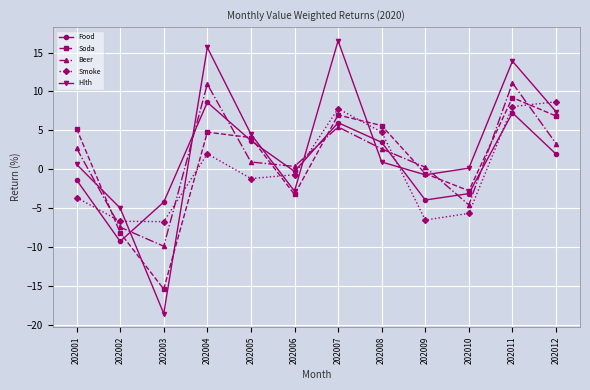

True or false: Beer and Smoke intersect in this chart.

True